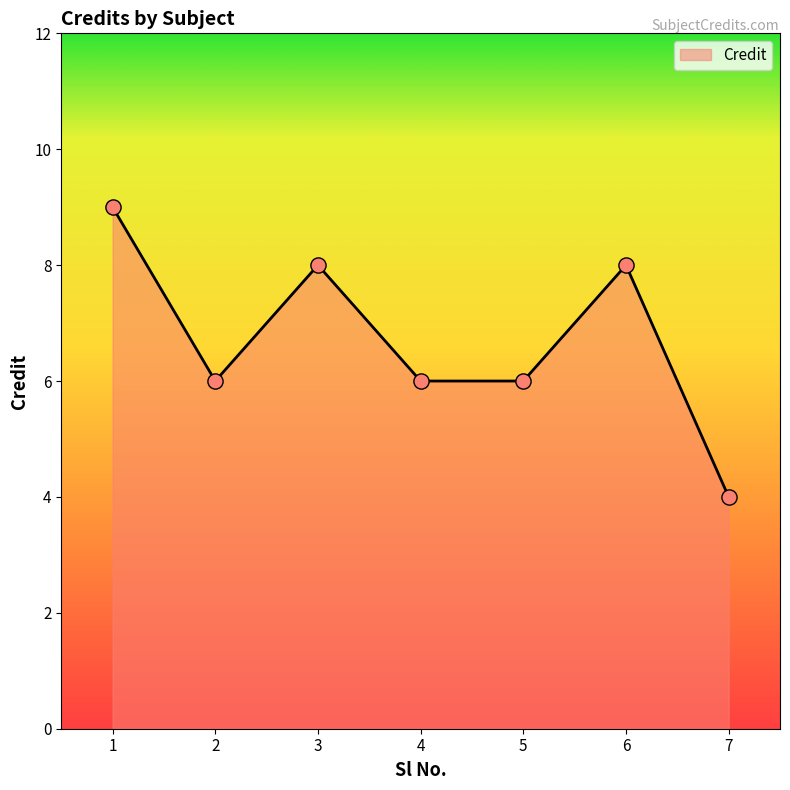

Approximately how many times larger is the value at 1 compared to 2?

1.5